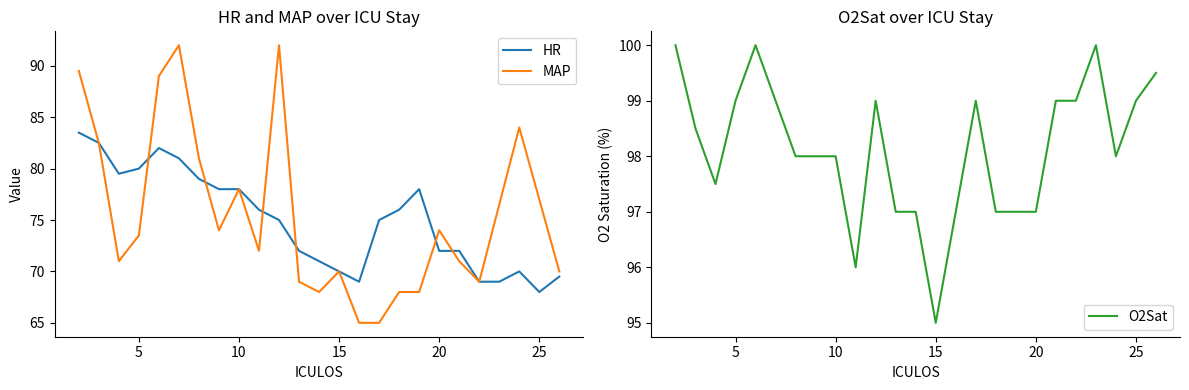

True or false: HR has more than 2 points higher than both neighbors.

True